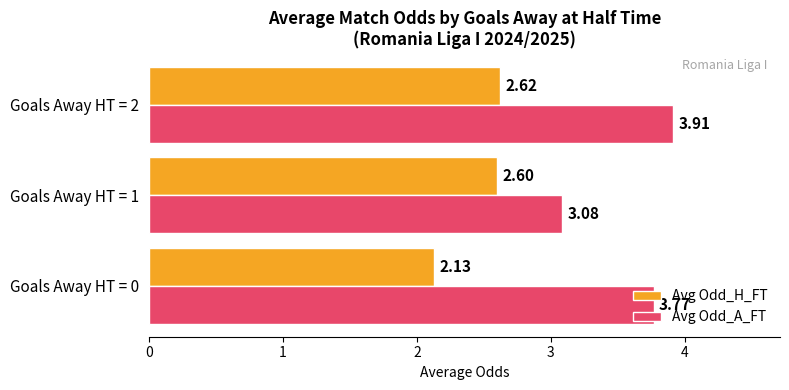

What is the difference between the highest and lowest values at Goals Away HT = 2?

1.3